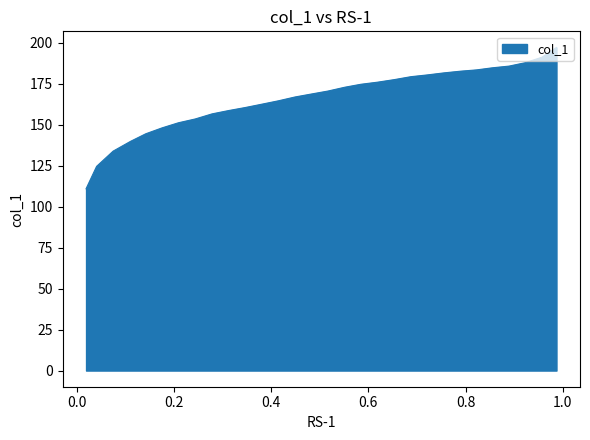

What is the sum of the values at 0.9572 and 0.2786?

347.6